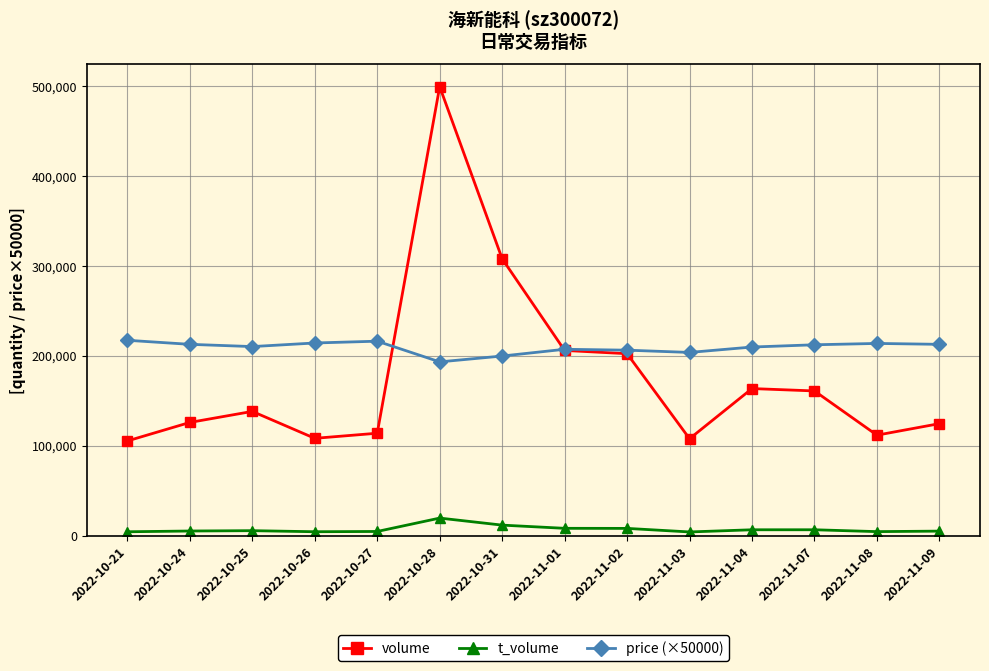

True or false: price (×50000) and t_volume intersect in this chart.

False